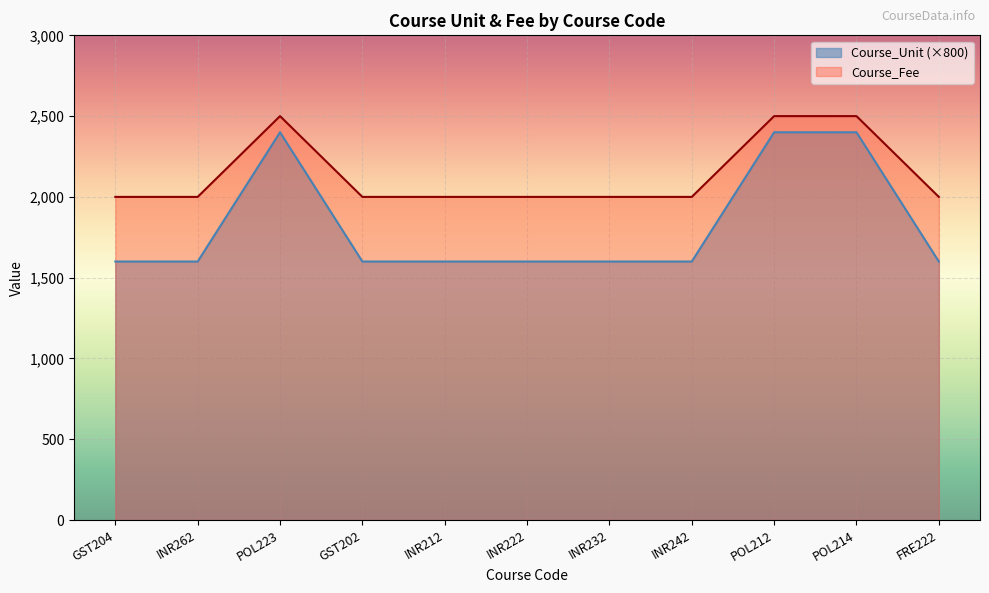

Which series has the largest range (max minus min)?

Course_Unit (×800)